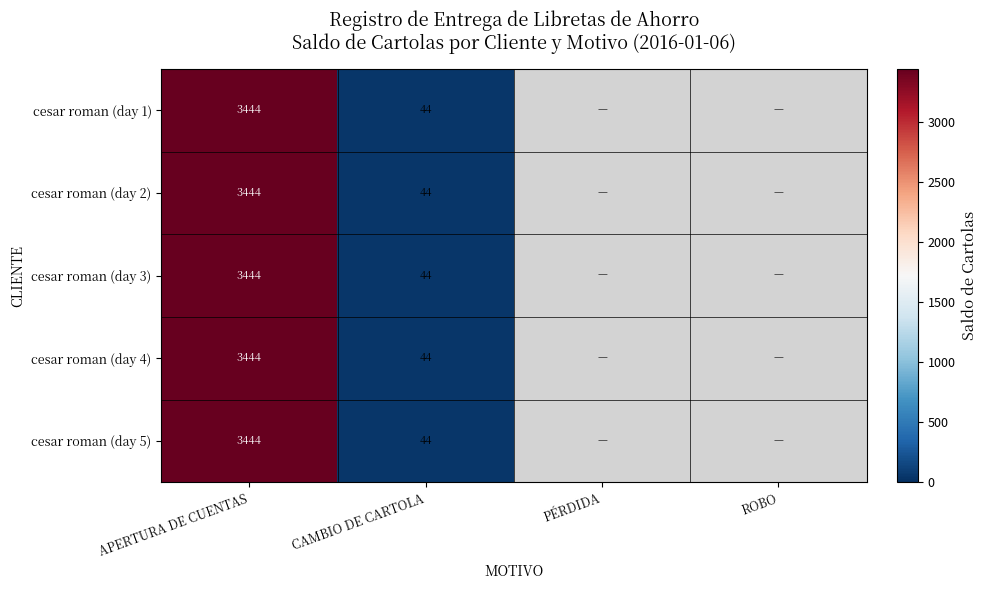

What is the sum of the cesar roman (day 1) values at CAMBIO DE CARTOLA and APERTURA DE CUENTAS?

3488